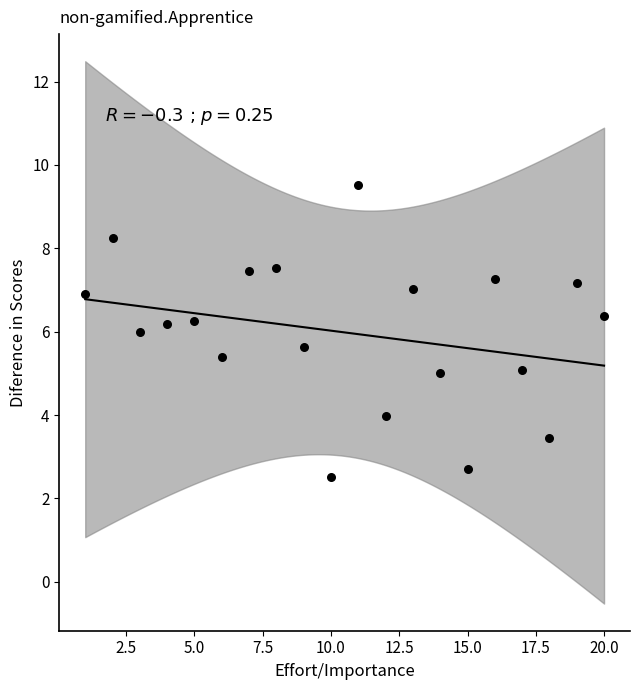

What is the range of Y values (max minus min)?

7.0